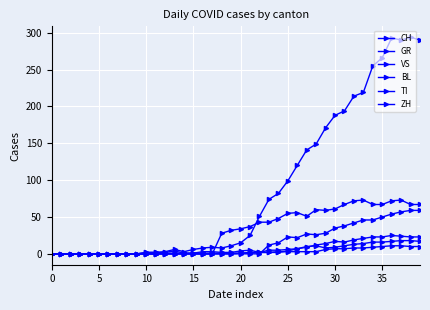

True or false: CH and BL intersect in this chart.

False